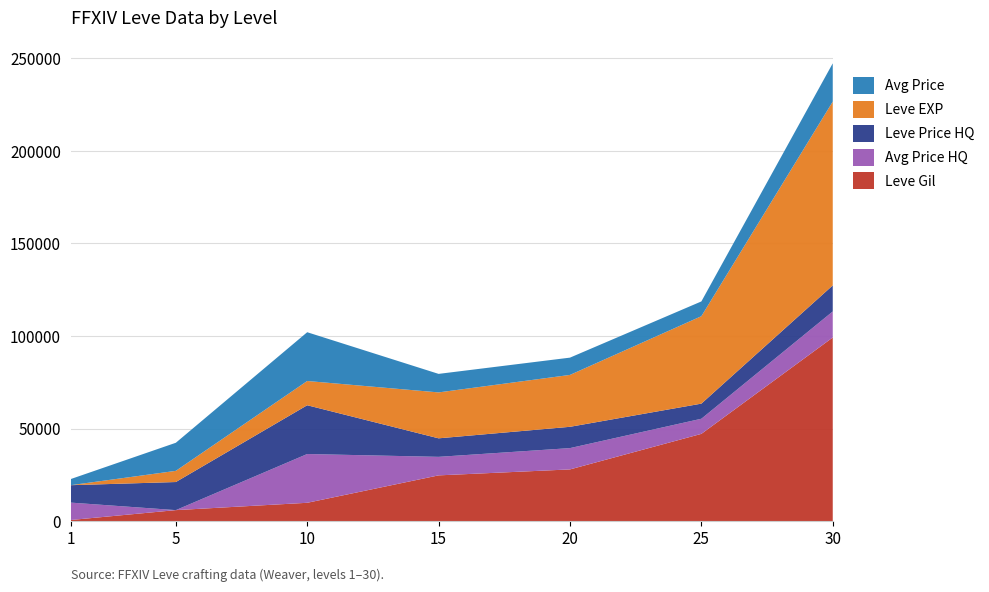

What is the total value across all series at 20?

88353.3